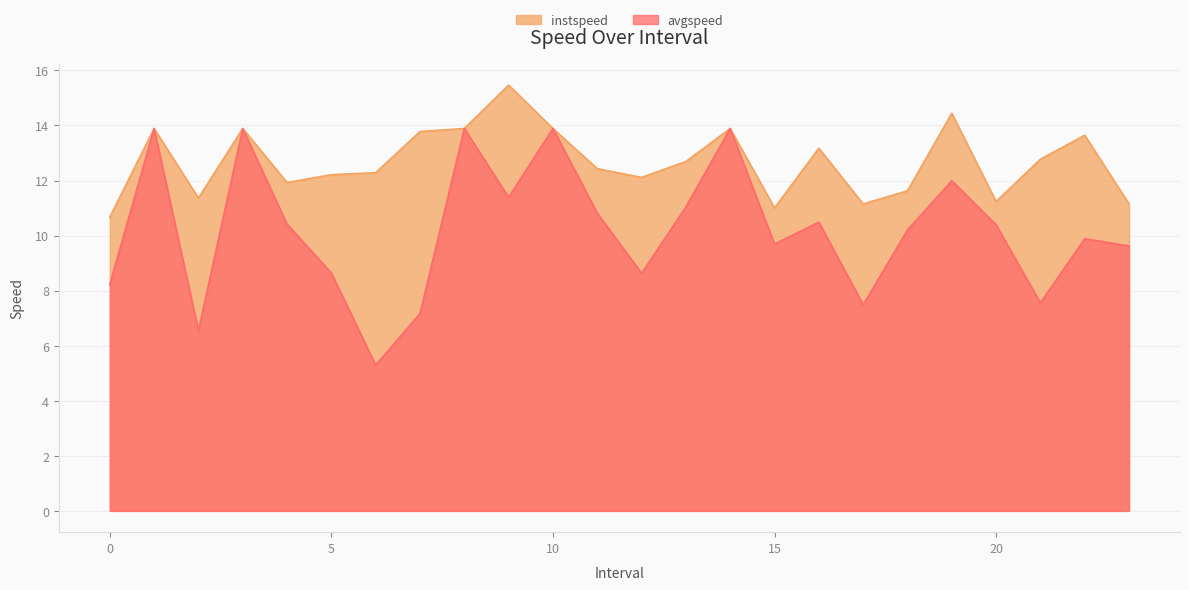

How many interior local valleys does the instspeed series have?

6